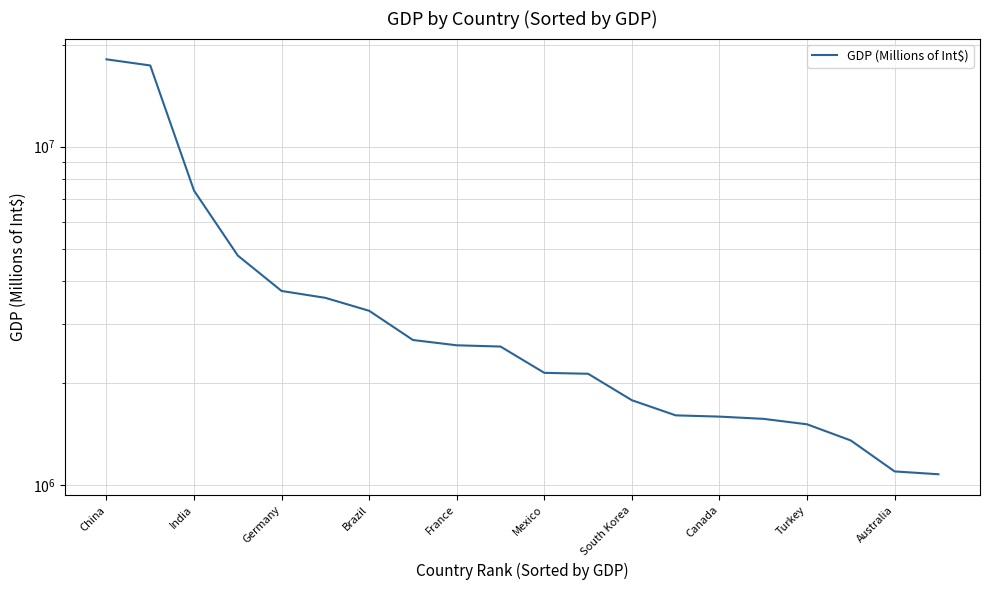

Count the number of data series in this chart.

1